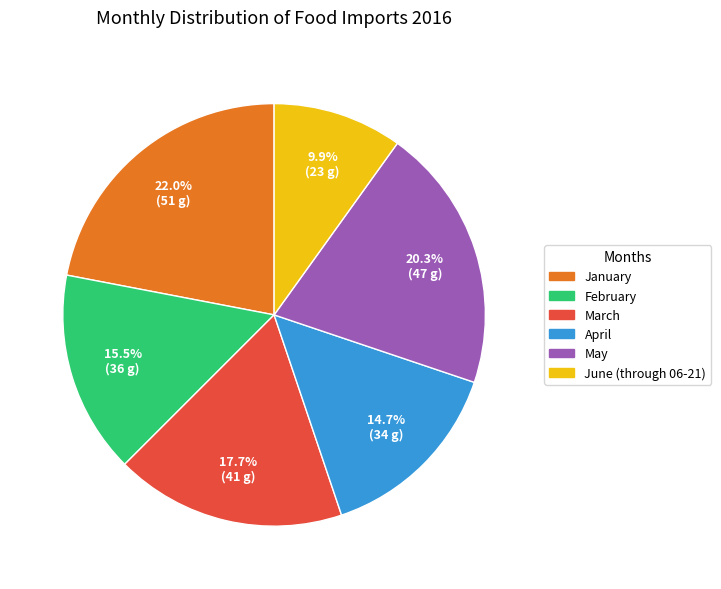

Rank the categories by value from lowest to highest.

June (through 06-21), April, February, March, May, January